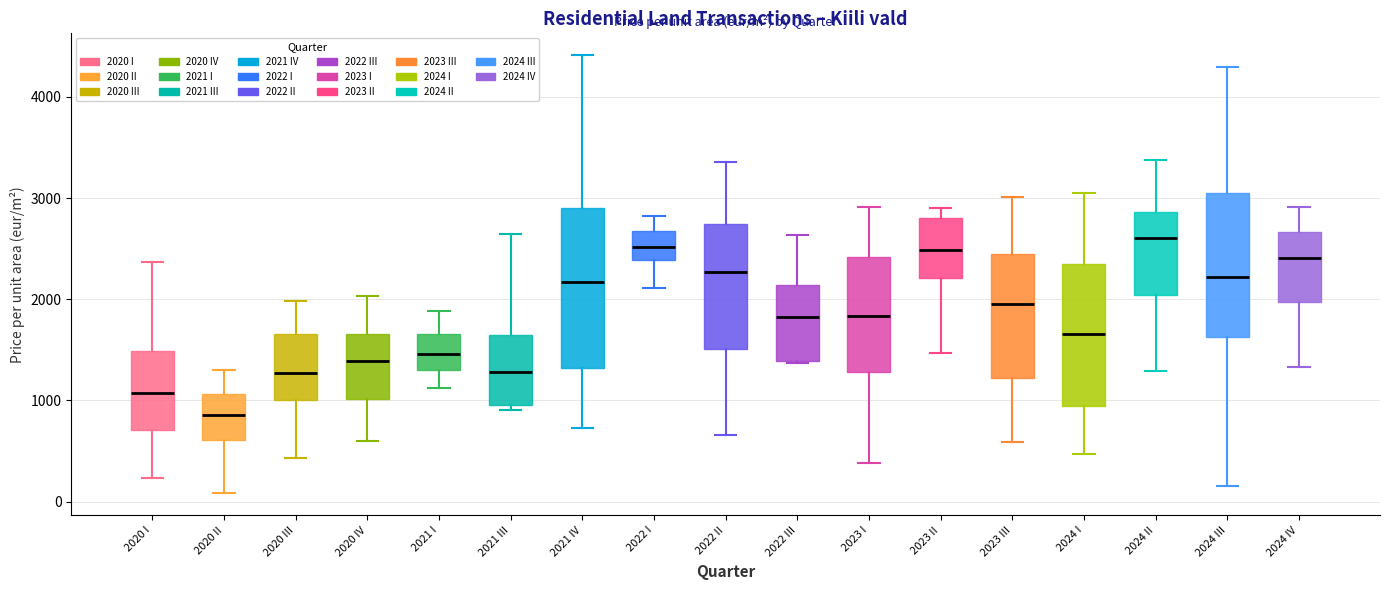

Where is the upper edge of the box for 2022 III on the y-axis? The values are not printed on the chart, so give them approximately, as read against the axis.

2100